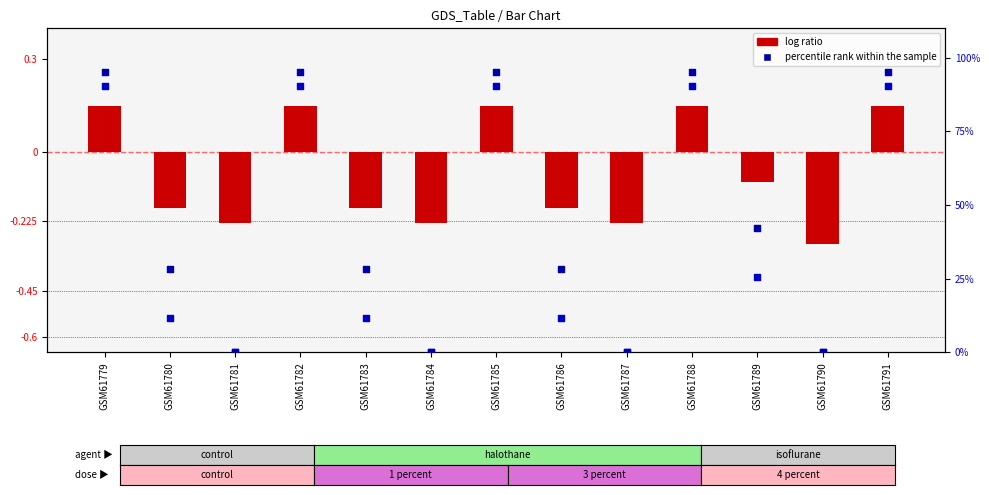

Which series has the largest Y range (max minus min)?

percentile rank within the sample